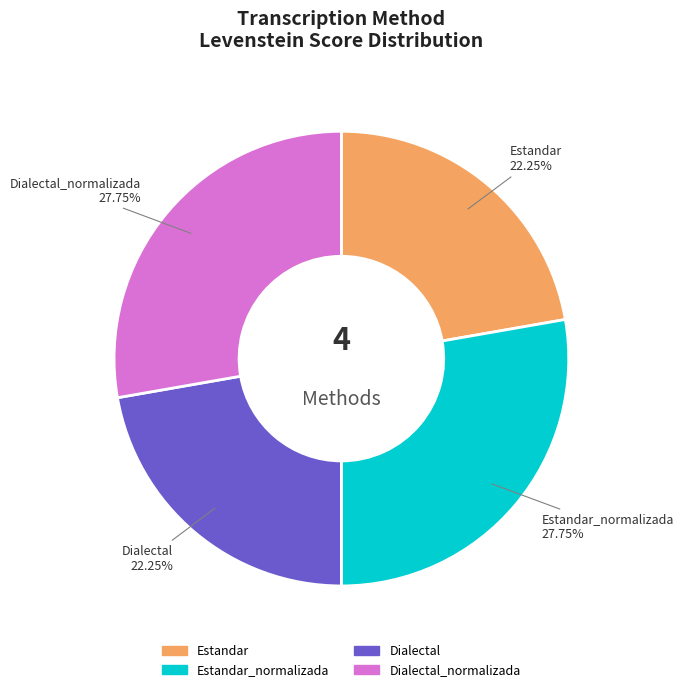

How many segments does this pie chart have?

4